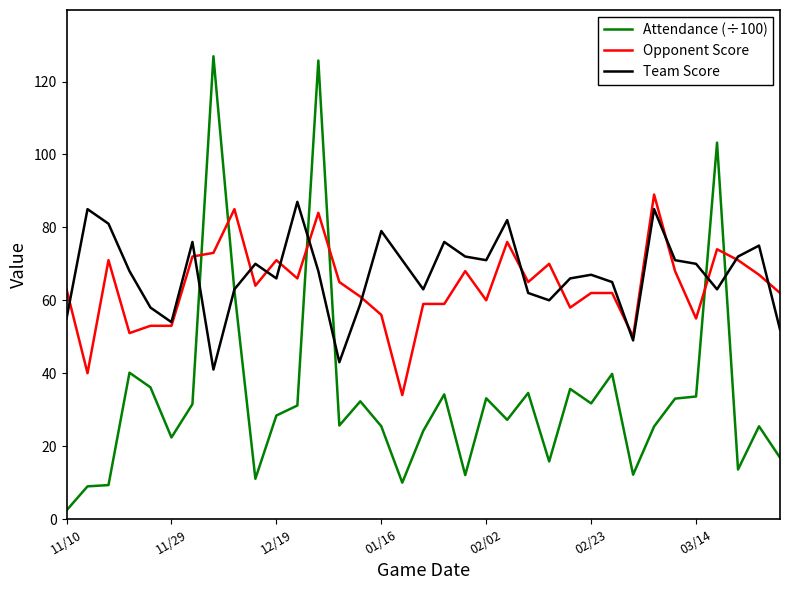

Which series has the largest range (max minus min)?

Attendance (÷100)